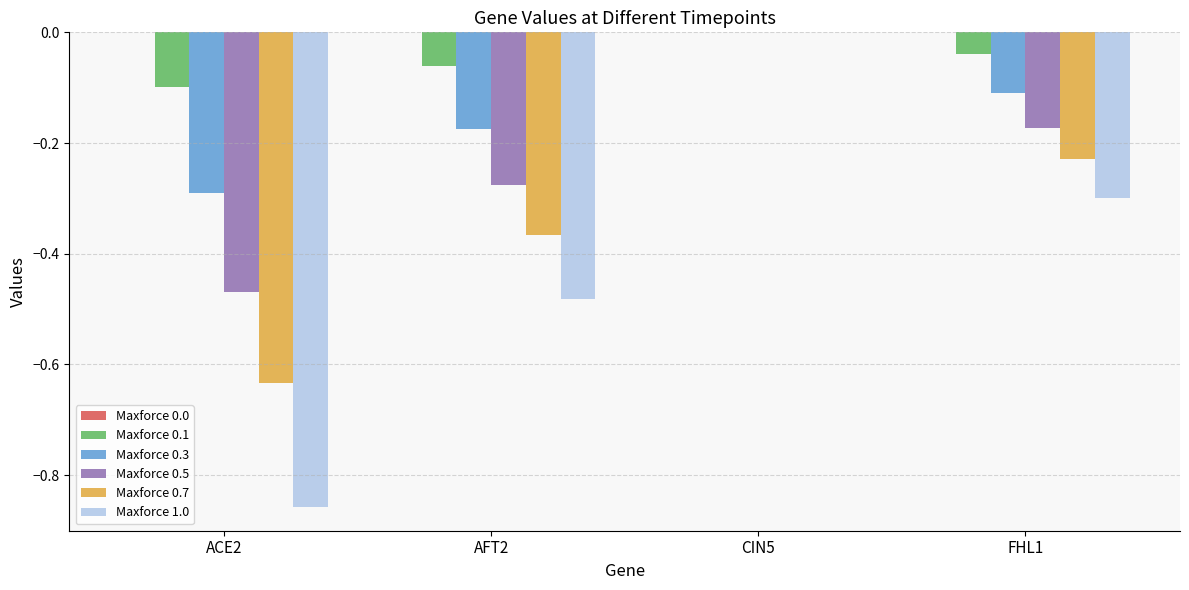

Is the value of Maxforce 1.0 at CIN5 greater than the value of Maxforce 0.7 at FHL1?

Yes